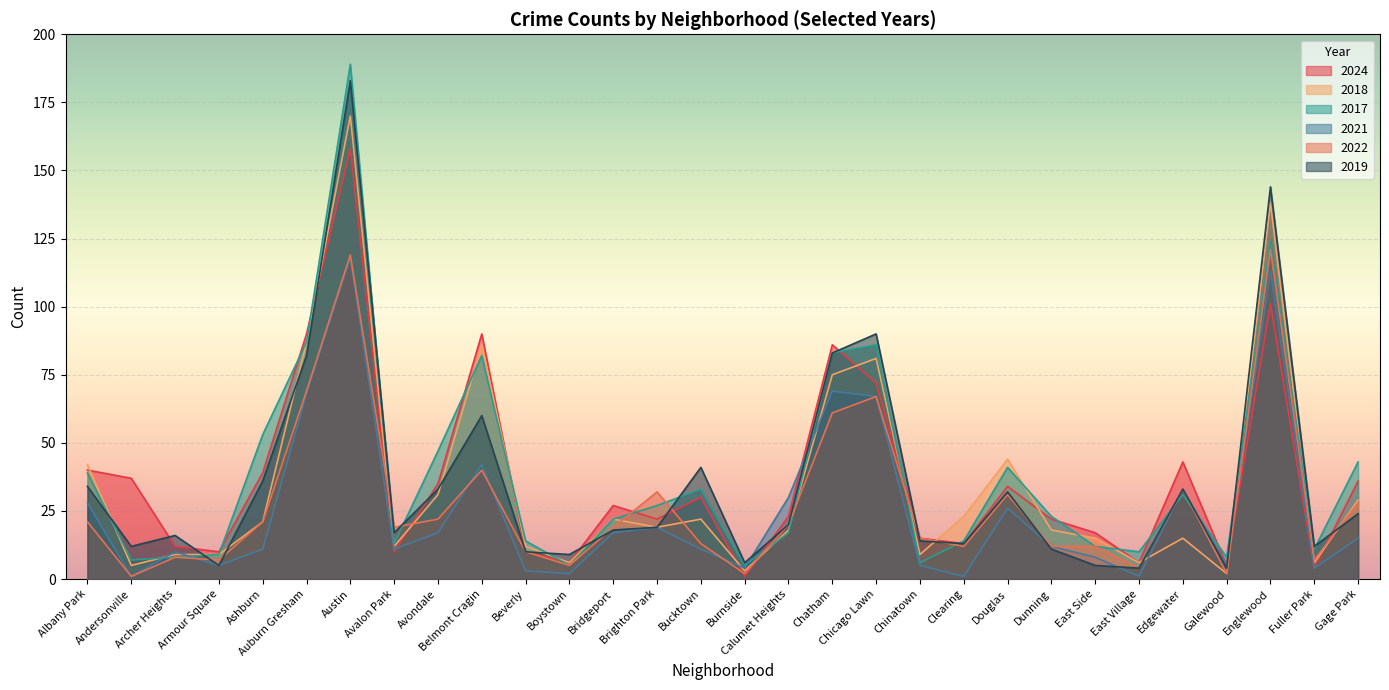

What is the sum of the 2018 values at Englewood and Calumet Heights?

156